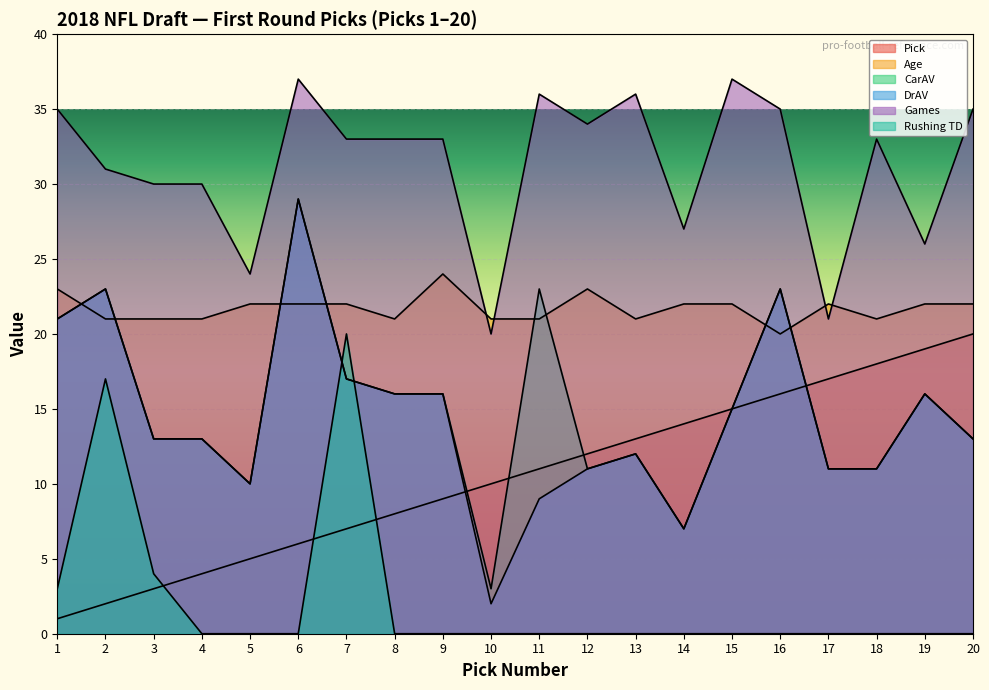

What is the spread (max minus min) of values at 8?

33